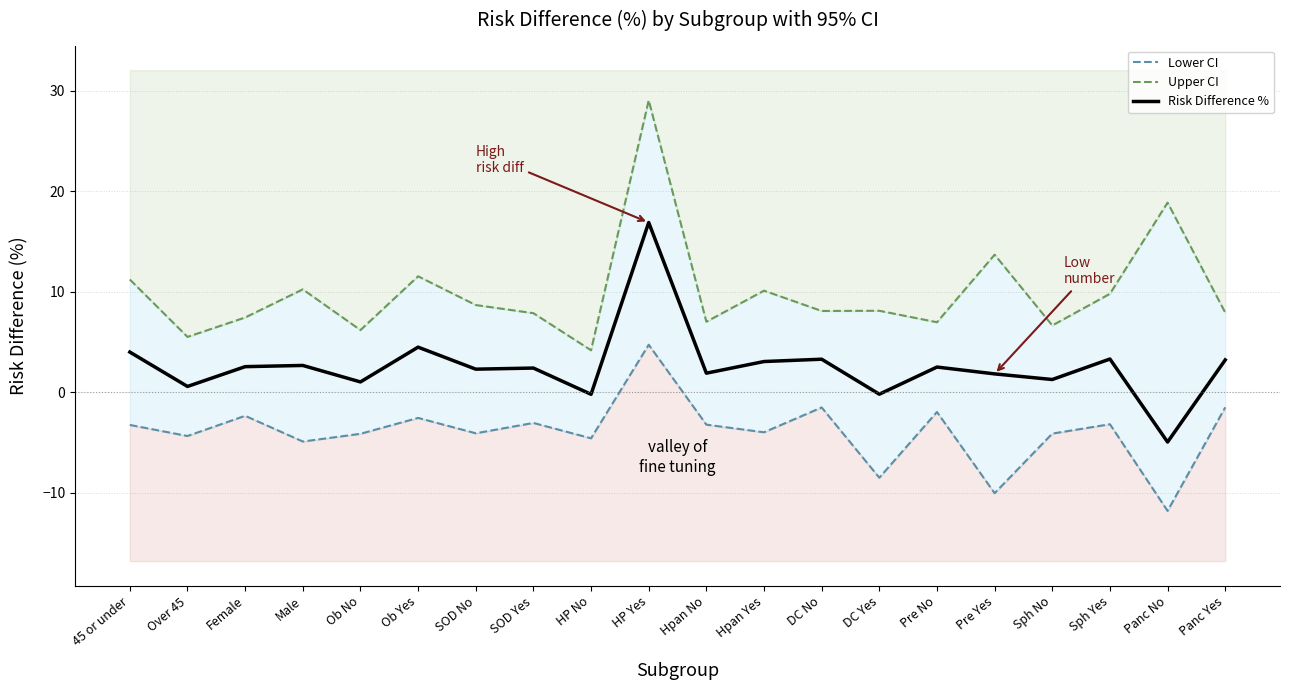

True or false: Risk Difference % has more than 0 points higher than both neighbors.

True